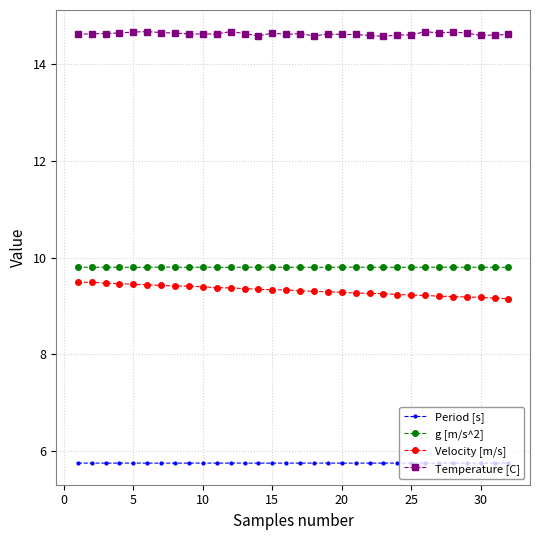

Count the Period [s] values in the range 5 to 6.

32